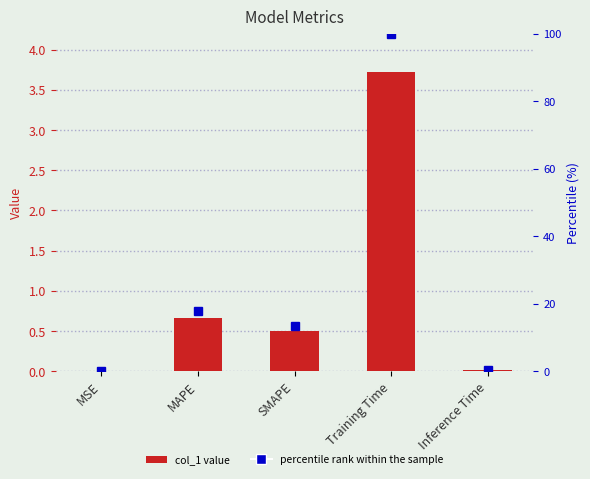

At which category does the chart reach its peak across all series?

Training Time